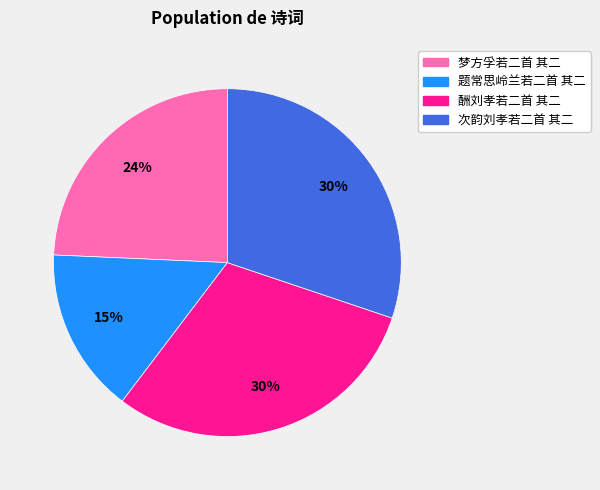

Is there any slice that represents more than half of the pie?

No